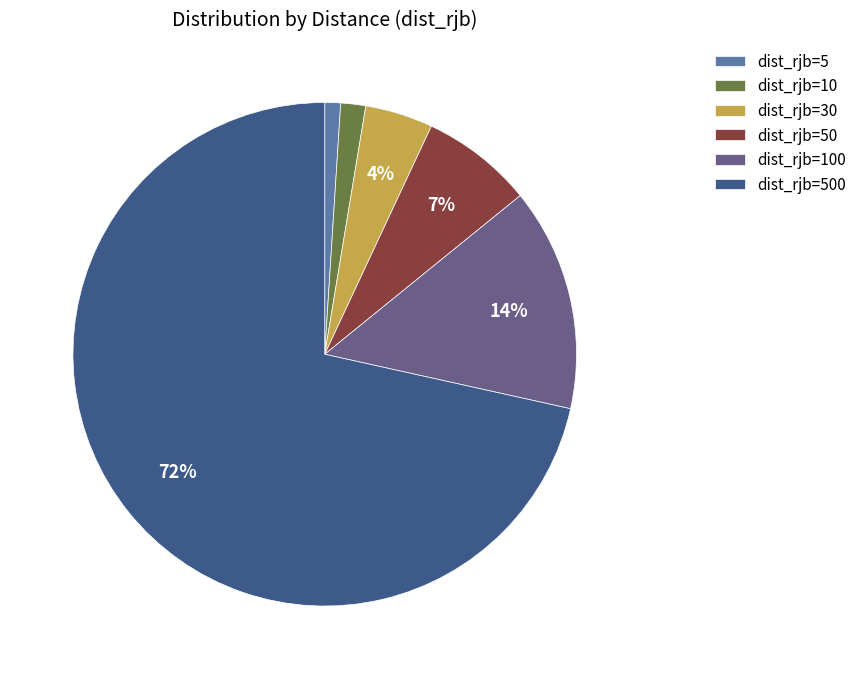

What percentage is the dist_rjb=10 slice, to the nearest percent?

2%